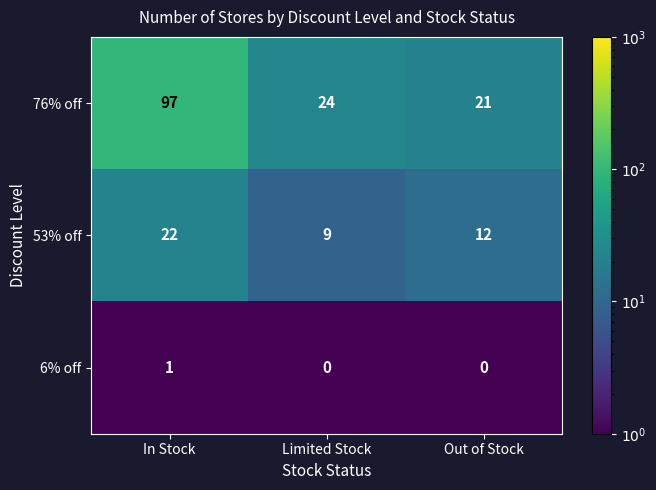

What is the maximum value shown in the chart?

97